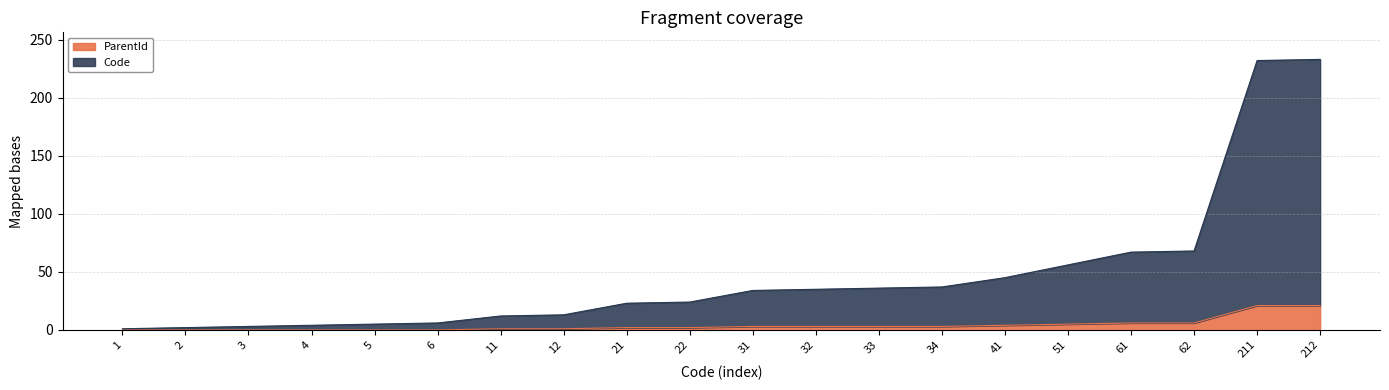

Reading left to right, what are all the values shown in this chart?

Code: 1=1	2=2	3=3	4=4	5=5	6=6	11=12	12=13	21=23	22=24	31=34	32=35	33=36	34=37	41=45	51=56	61=67	62=68	211=232	212=233
ParentId: 1=0	2=0	3=0	4=0	5=0	6=0	11=1	12=1	21=2	22=2	31=3	32=3	33=3	34=3	41=4	51=5	61=6	62=6	211=21	212=21